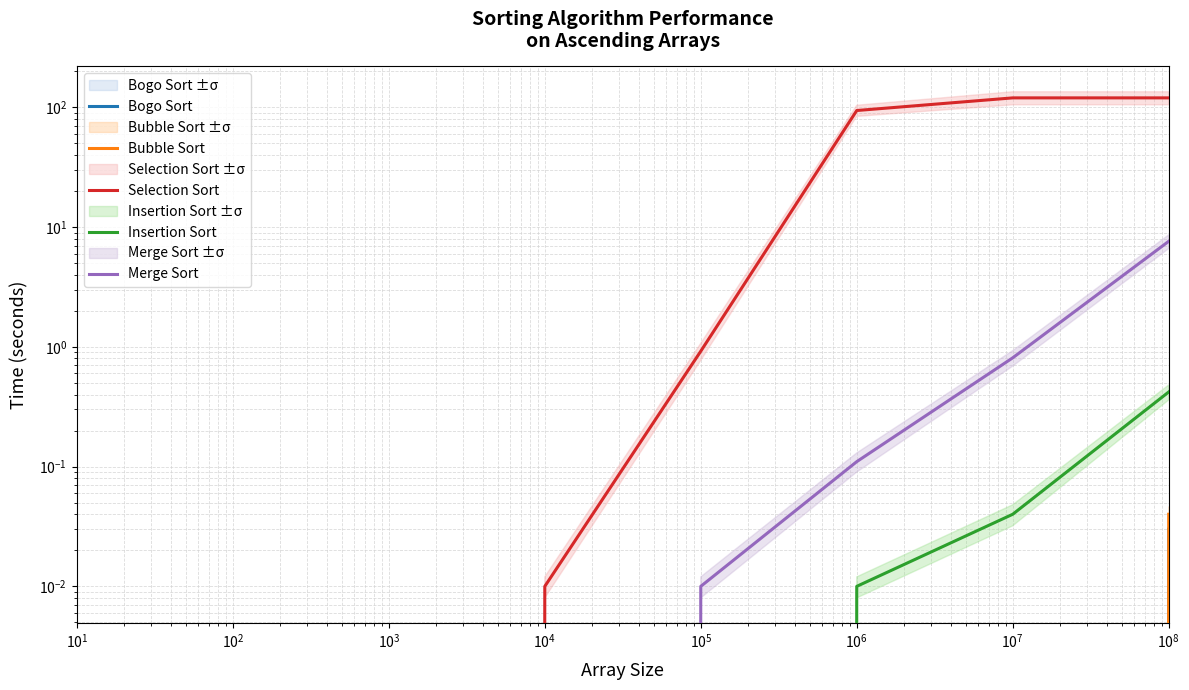

How many data points in Bubble Sort are above 0?

1